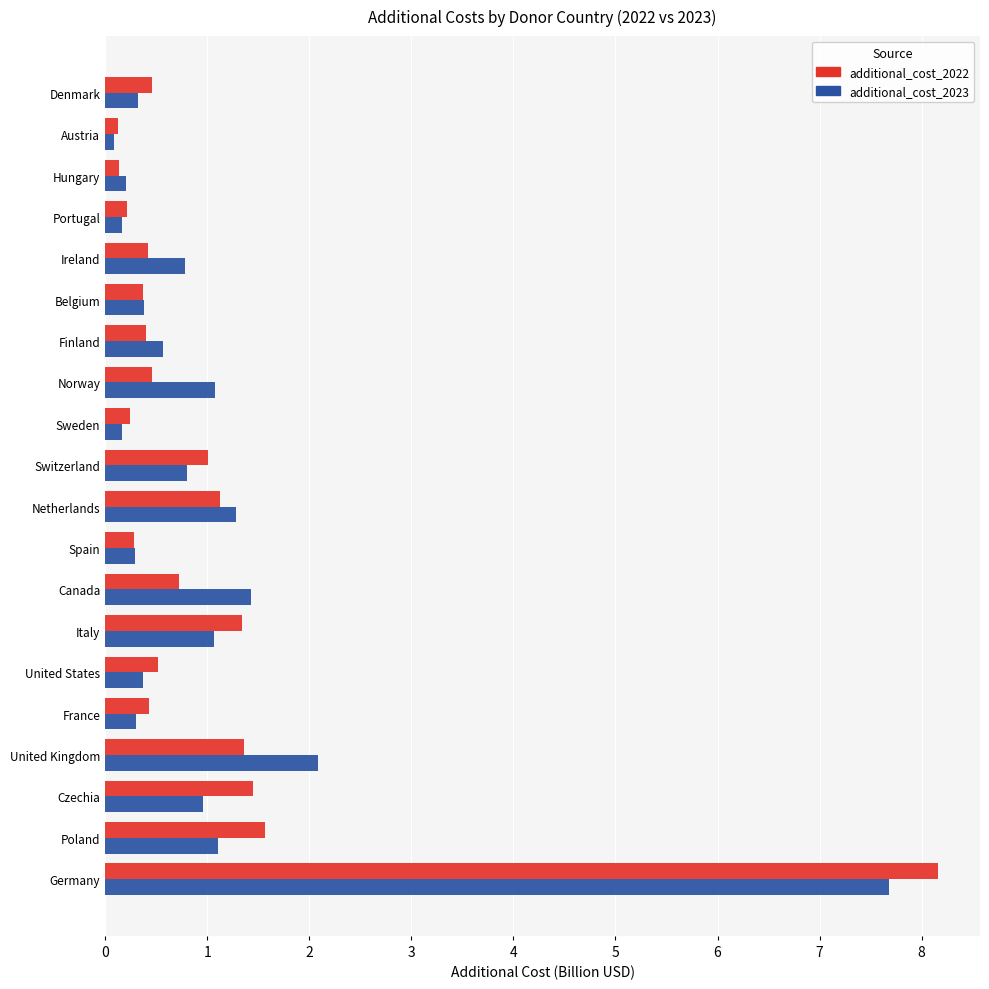

The value of additional_cost_2023 at Switzerland is 0.8. True or false?

True